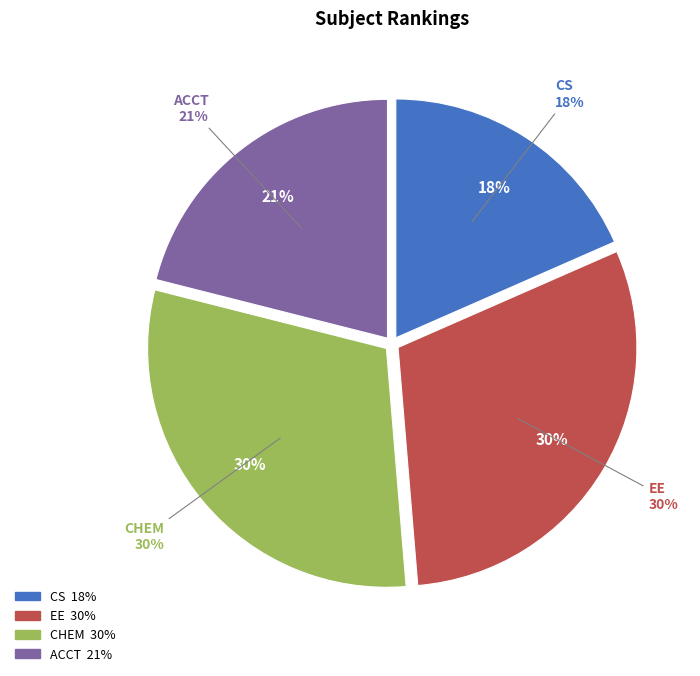

What percentage do CS and EE together represent?

48.7%